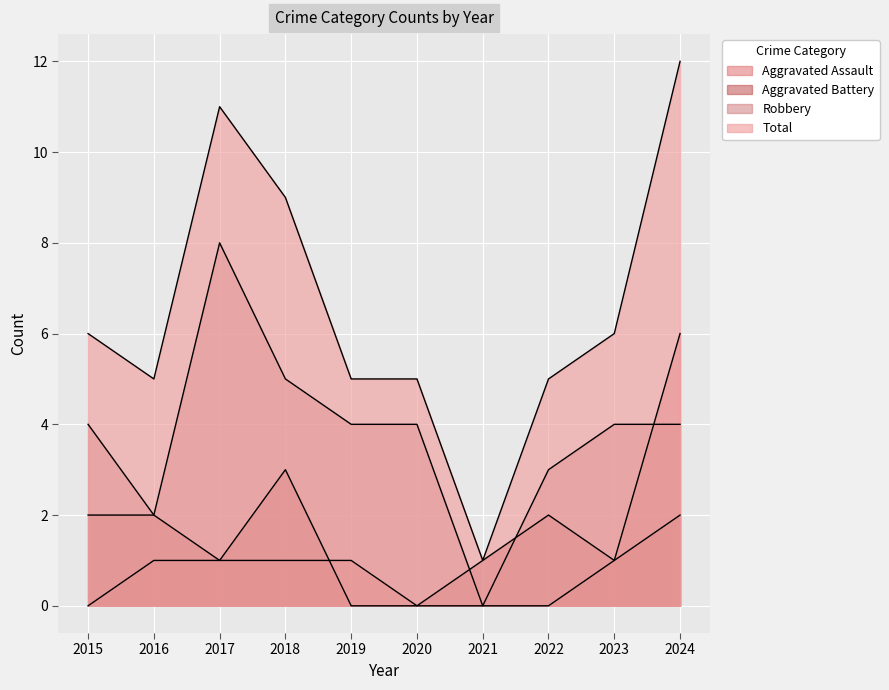

Which has a higher value, 2019 or 2016?

2019